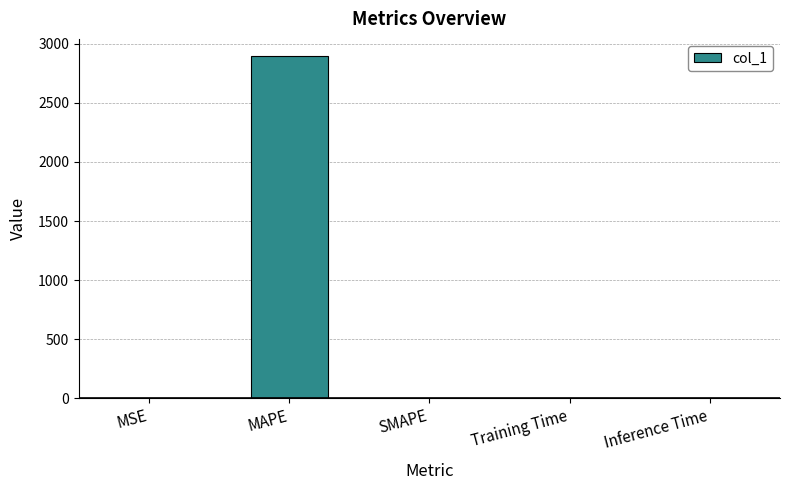

Are the bars horizontal?

No